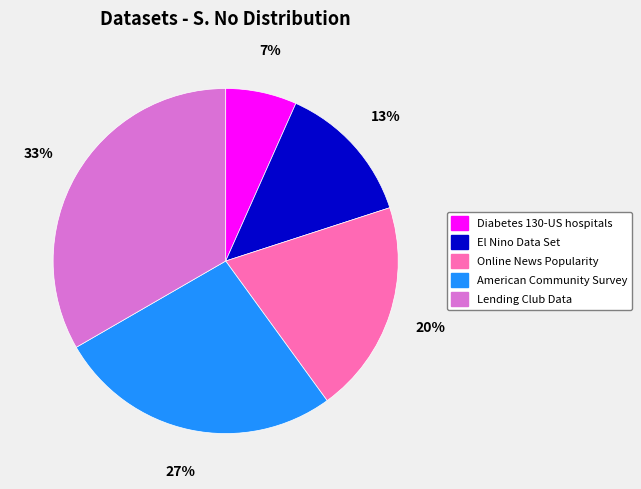

Is the sum of American Community Survey and El Nino Data Set greater than half?

No